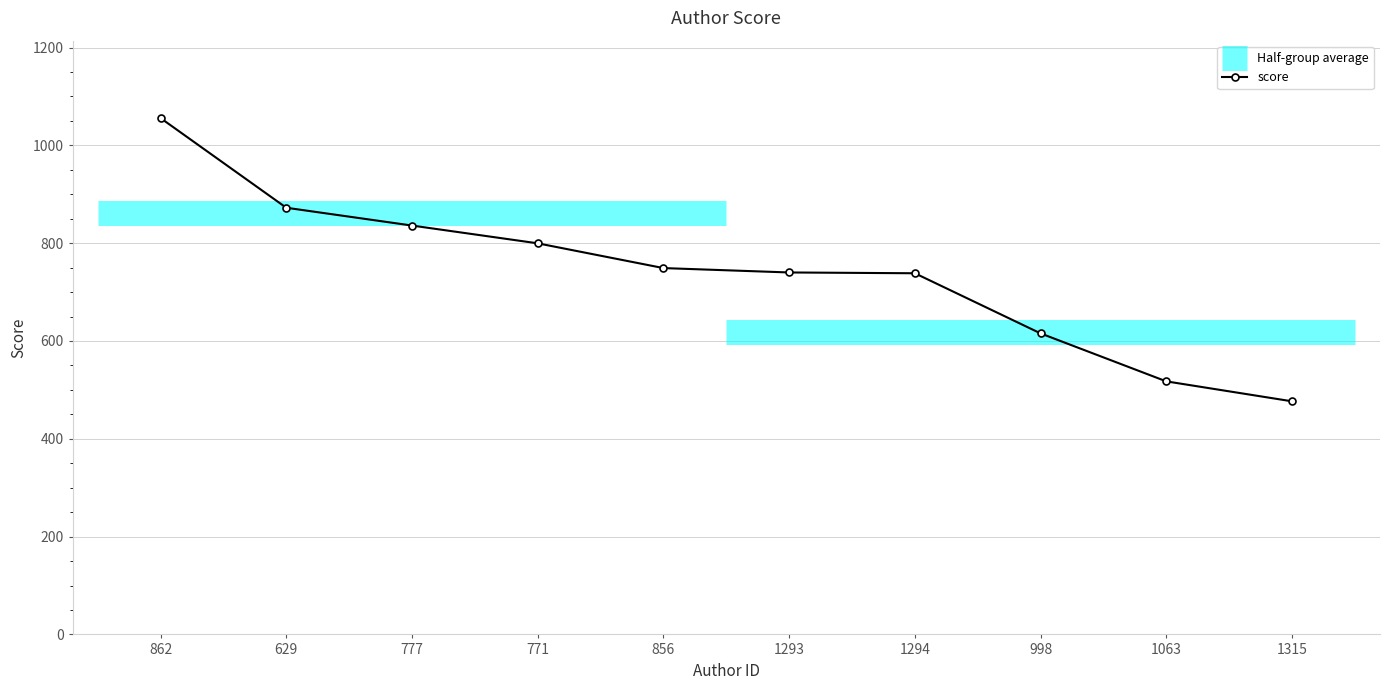

How many lines are shown in the chart?

1